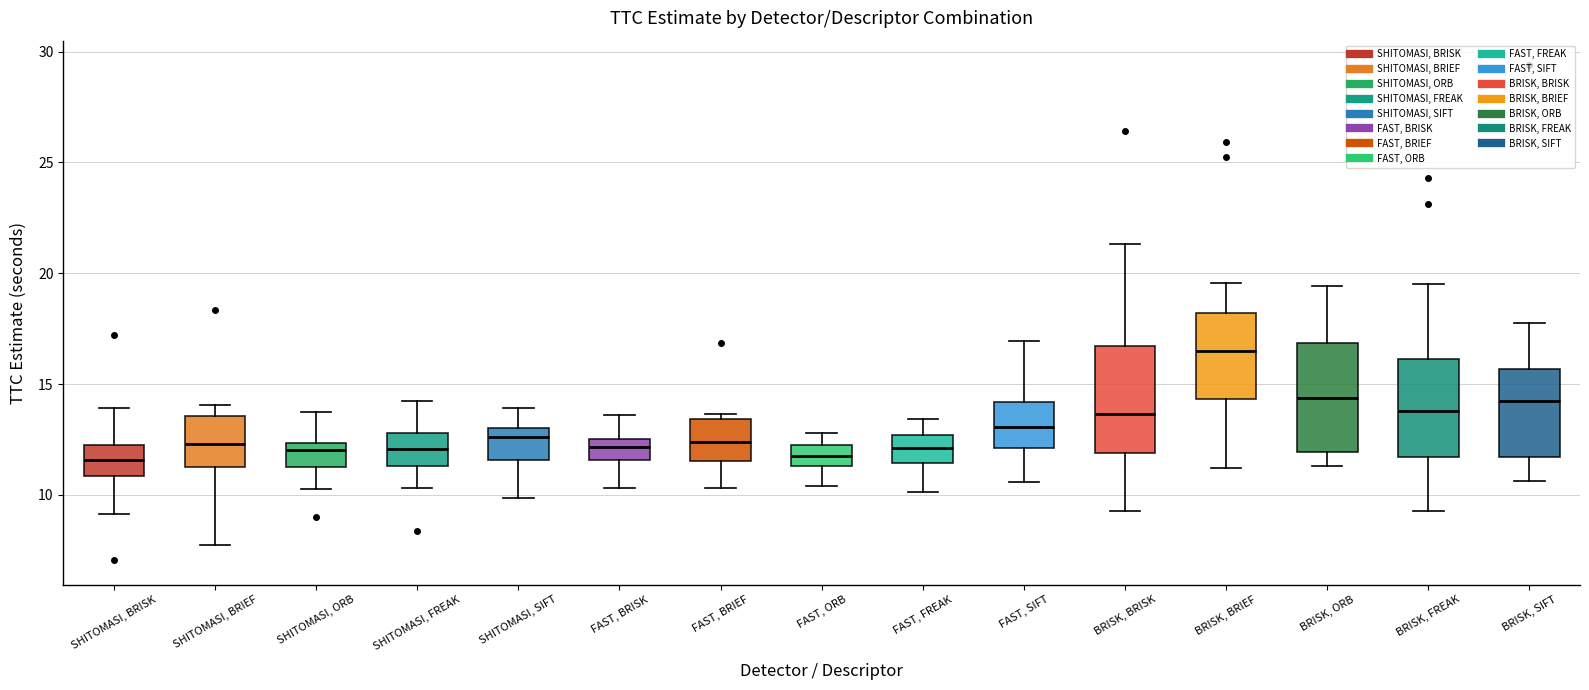

Where does the upper whisker of the box for BRISK, ORB end on the y-axis? The values are not printed on the chart, so give them approximately, as read against the axis.

19.5